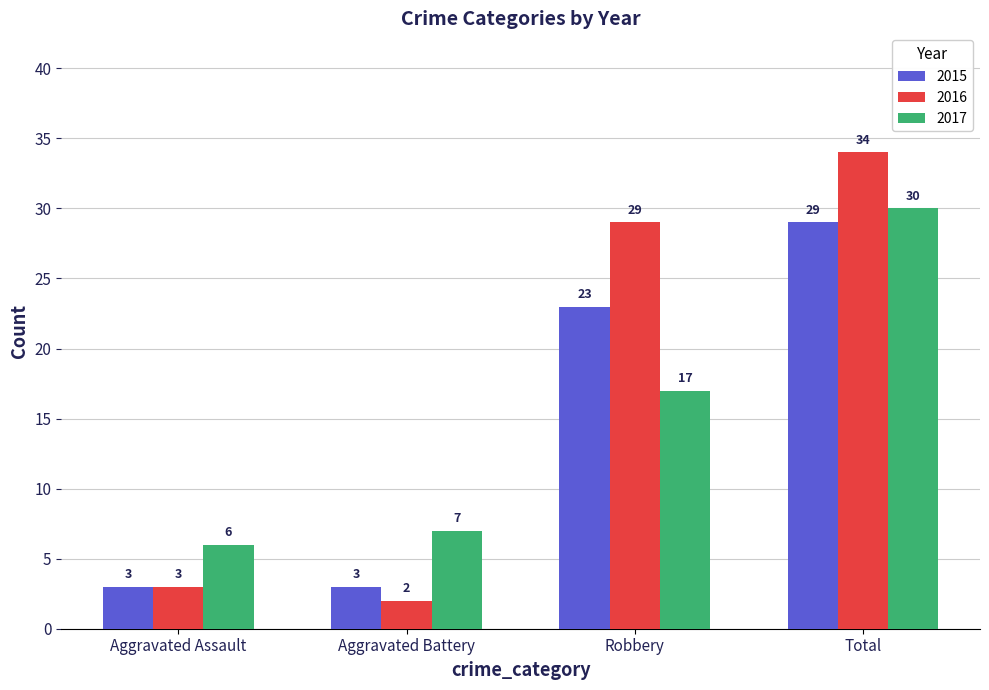

What is the maximum value shown in the chart?

34